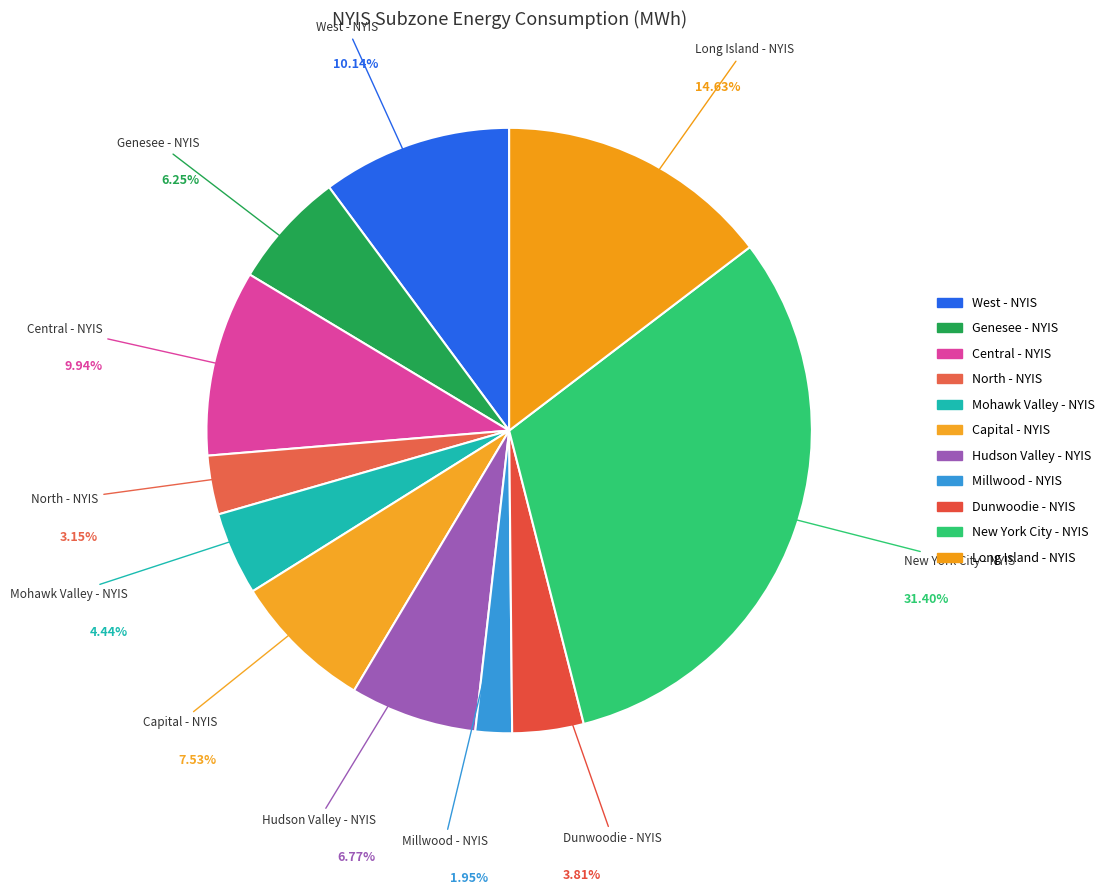

Which category has the smallest portion of the pie?

Millwood - NYIS